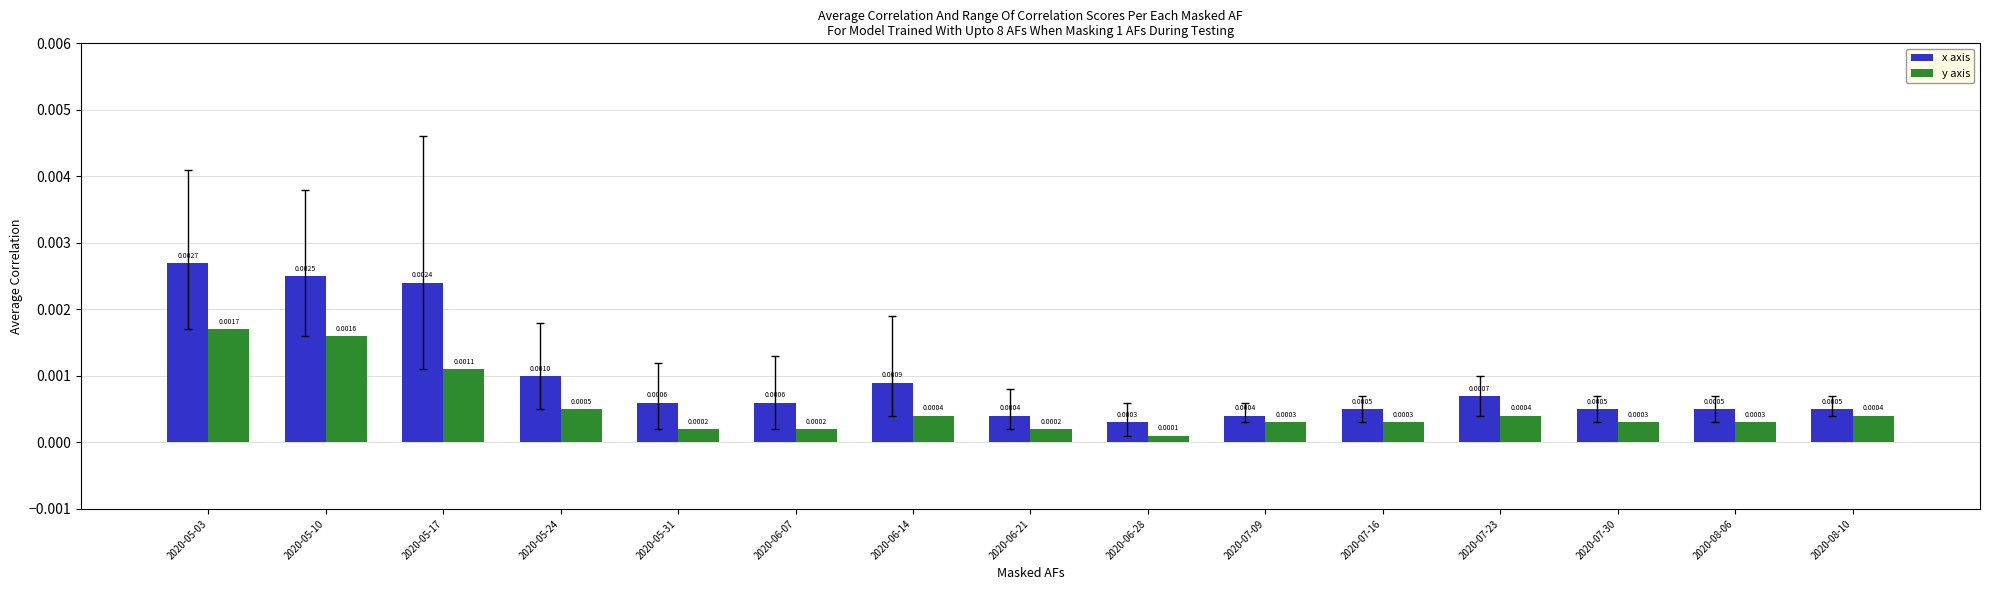

Which category has the lowest value across all series?

2020-06-28